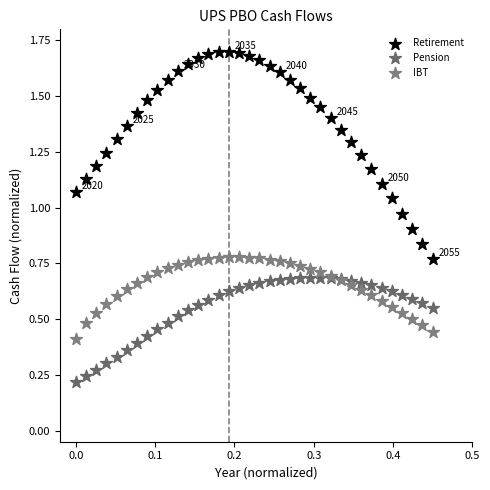

Which series reaches the minimum Y coordinate?

Pension